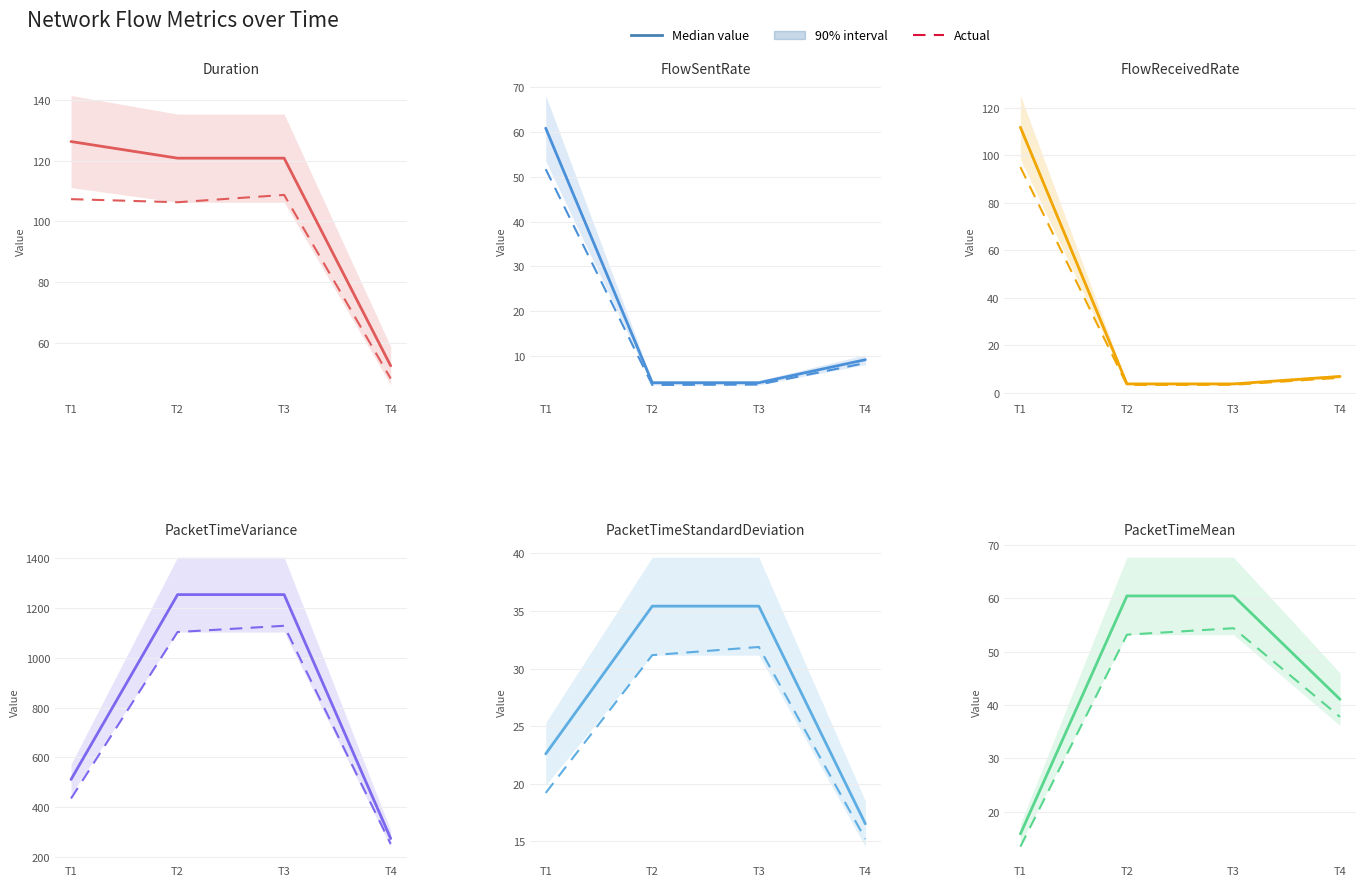

Does the chart display data point markers on the line(s)?

No